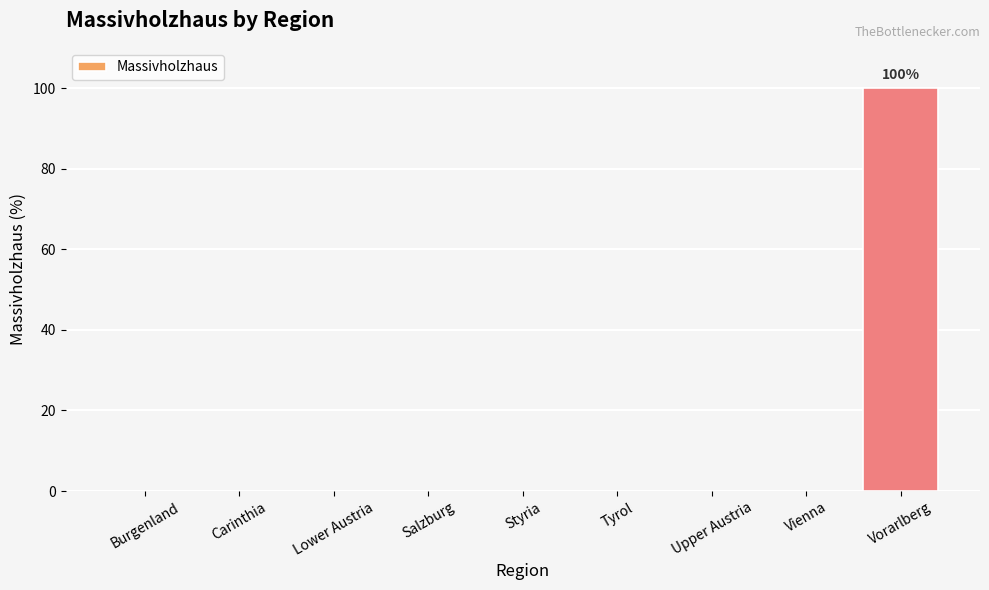

Is it true that the value at Tyrol is 0?

True